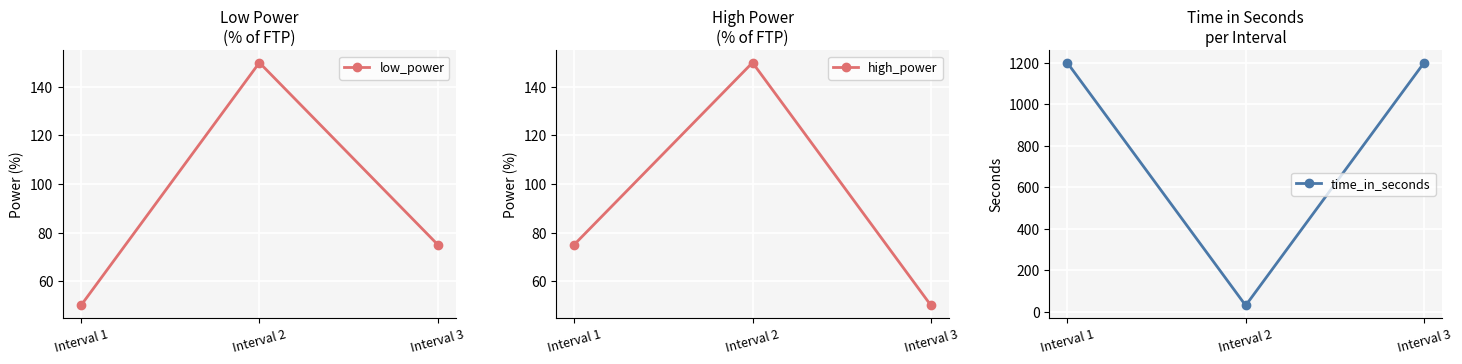

Which series has the widest spread of values?

time_in_seconds